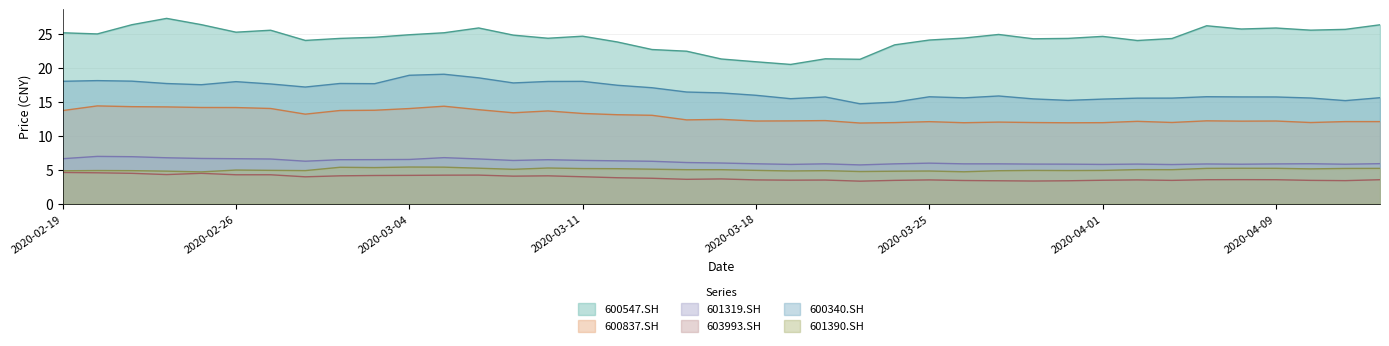

Reading right to left, transcribe all the data shown in this chart.

600547.SH: 26.3	25.7	25.5	25.9	25.7	26.2	24.3	24.0	24.6	24.3	24.3	24.9	24.4	24.1	23.4	21.3	21.3	20.5	20.9	21.3	22.5	22.7	23.8	24.7	24.4	24.8	25.9	25.2	24.9	24.5	24.3	24.0	25.5	25.2	26.4	27.3	26.4	25.0	25.2
600837.SH: 12.1	12.1	11.9	12.2	12.1	12.2	12.0	12.1	11.9	11.9	11.9	12.0	11.9	12.1	11.9	11.9	12.2	12.2	12.2	12.4	12.3	13.0	13.1	13.3	13.7	13.4	13.8	14.3	14.0	13.8	13.7	13.2	14.0	14.2	14.2	14.2	14.3	14.4	13.7
601319.SH: 5.9	5.8	5.9	5.9	5.8	5.8	5.8	5.8	5.8	5.8	5.8	5.9	5.9	6.0	5.9	5.7	5.9	5.8	5.9	6.0	6.1	6.2	6.3	6.4	6.5	6.4	6.6	6.8	6.5	6.5	6.5	6.2	6.6	6.6	6.7	6.8	6.9	7.0	6.6
603993.SH: 3.5	3.4	3.4	3.5	3.5	3.5	3.4	3.5	3.4	3.4	3.3	3.4	3.4	3.5	3.4	3.3	3.5	3.5	3.5	3.6	3.6	3.7	3.8	4.0	4.1	4.0	4.2	4.2	4.2	4.1	4.1	4.0	4.3	4.3	4.5	4.3	4.5	4.5	4.6
600340.SH: 15.6	15.2	15.6	15.7	15.7	15.7	15.5	15.5	15.4	15.2	15.4	15.9	15.6	15.7	14.9	14.7	15.7	15.5	16.0	16.3	16.4	17.1	17.4	18.0	18.0	17.8	18.5	19.1	18.9	17.7	17.7	17.2	17.6	18.0	17.5	17.7	18.0	18.1	18.0
601390.SH: 5.2	5.2	5.1	5.2	5.2	5.2	5.0	5.0	4.9	4.9	4.9	4.8	4.7	4.8	4.8	4.7	4.9	4.8	4.9	5.0	5.0	5.1	5.1	5.2	5.2	5.1	5.2	5.4	5.4	5.3	5.4	4.9	4.9	4.9	4.7	4.8	4.9	4.9	4.8